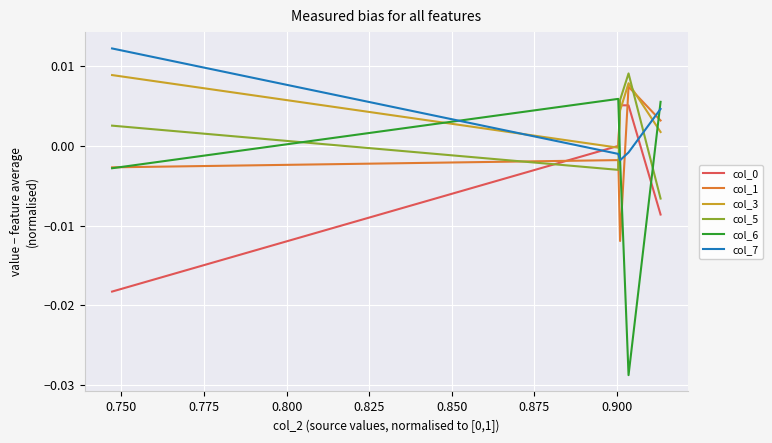

How many interior local peaks does the col_6 series have?

1